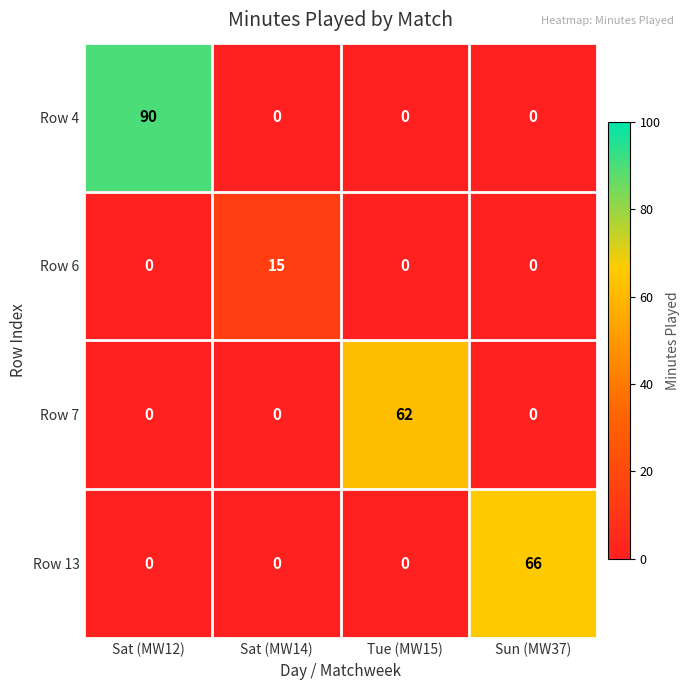

What is the sum of the Row 13 values at Sun (MW37) and Sat (MW14)?

66